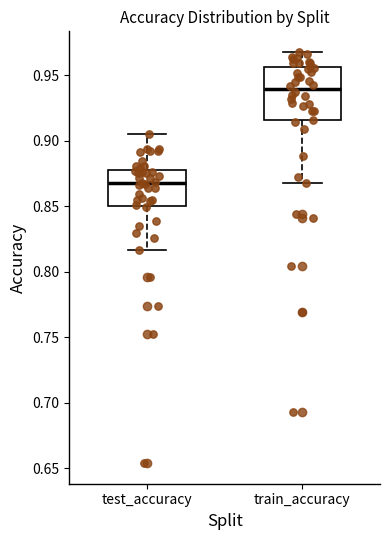

Which box has the highest median line?

train_accuracy